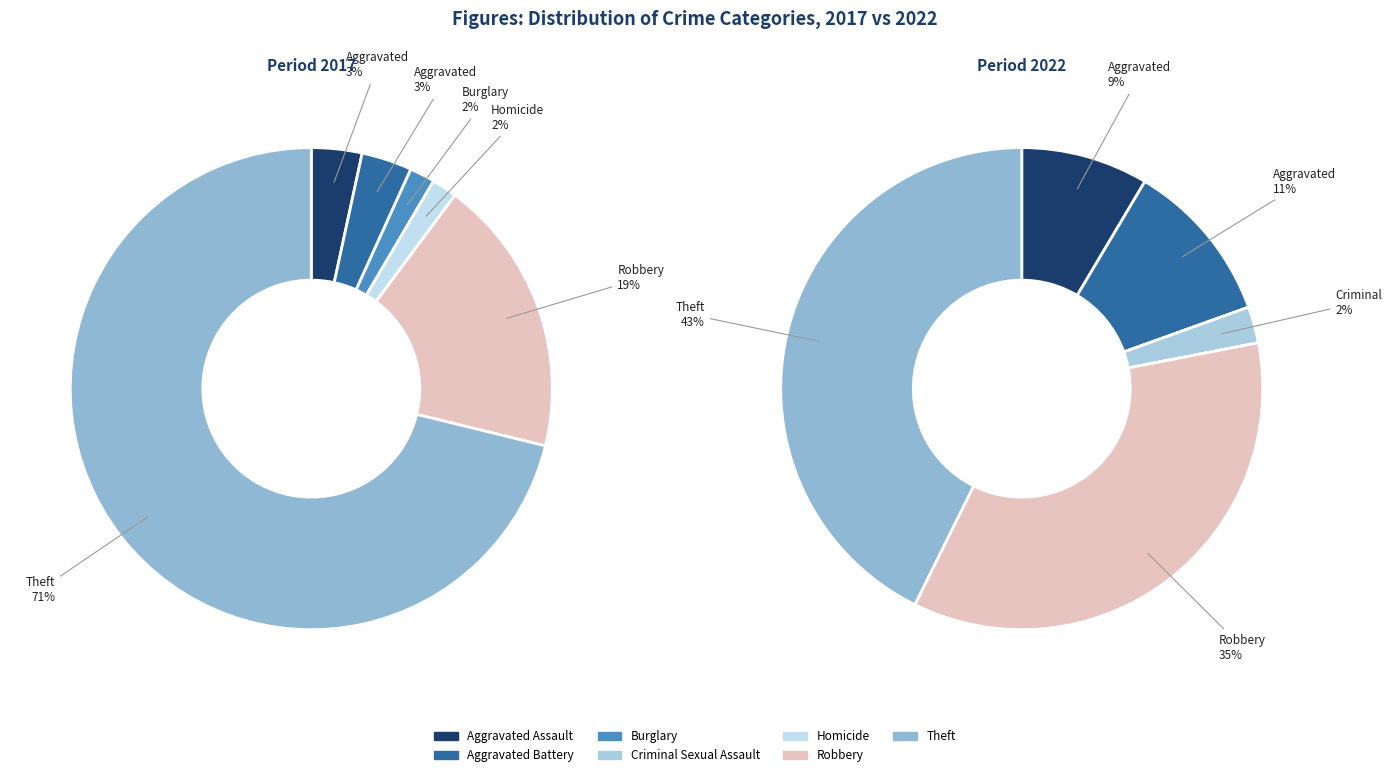

The Aggravated Assault slice represents 3% of the pie. True or false?

True